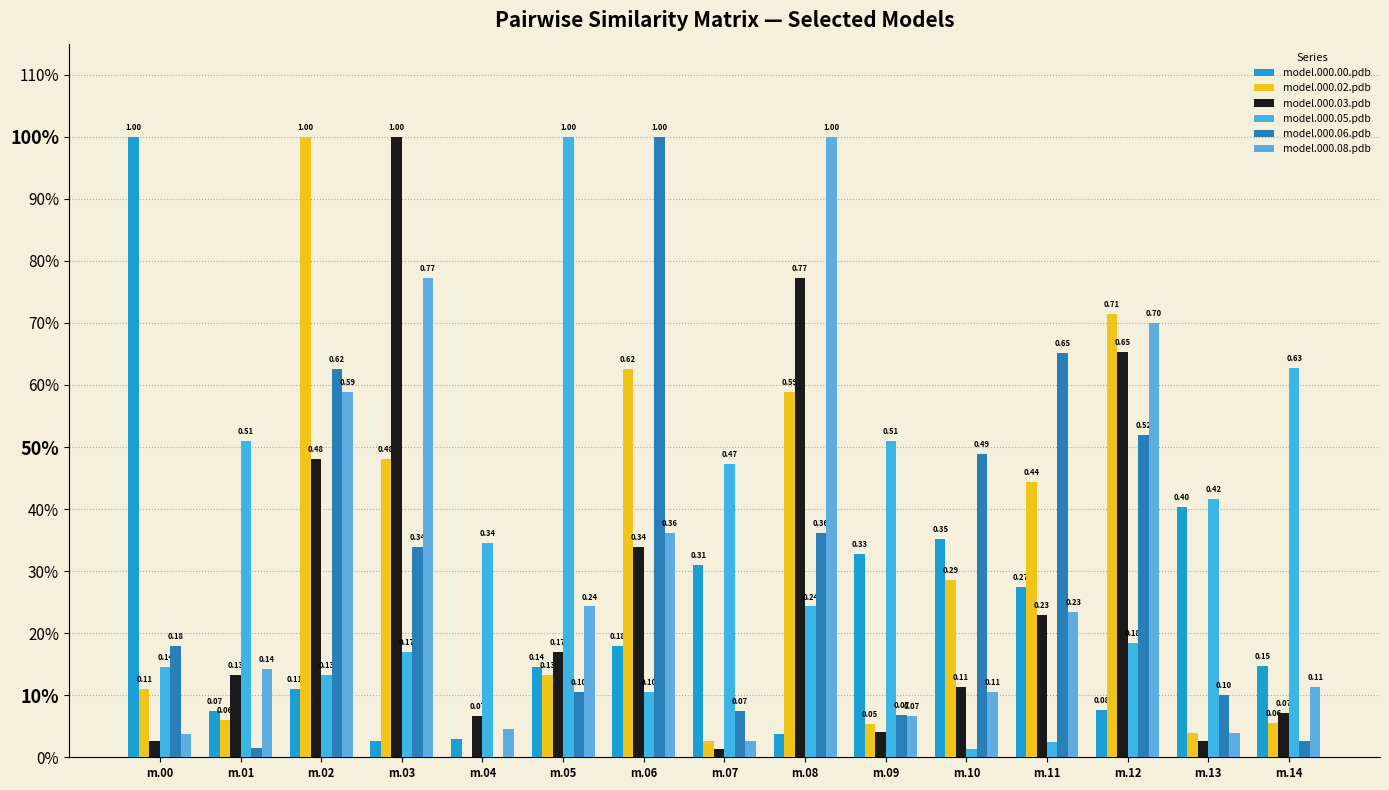

The model.000.05.pdb series shows 0.1 at m.06. True or false?

True